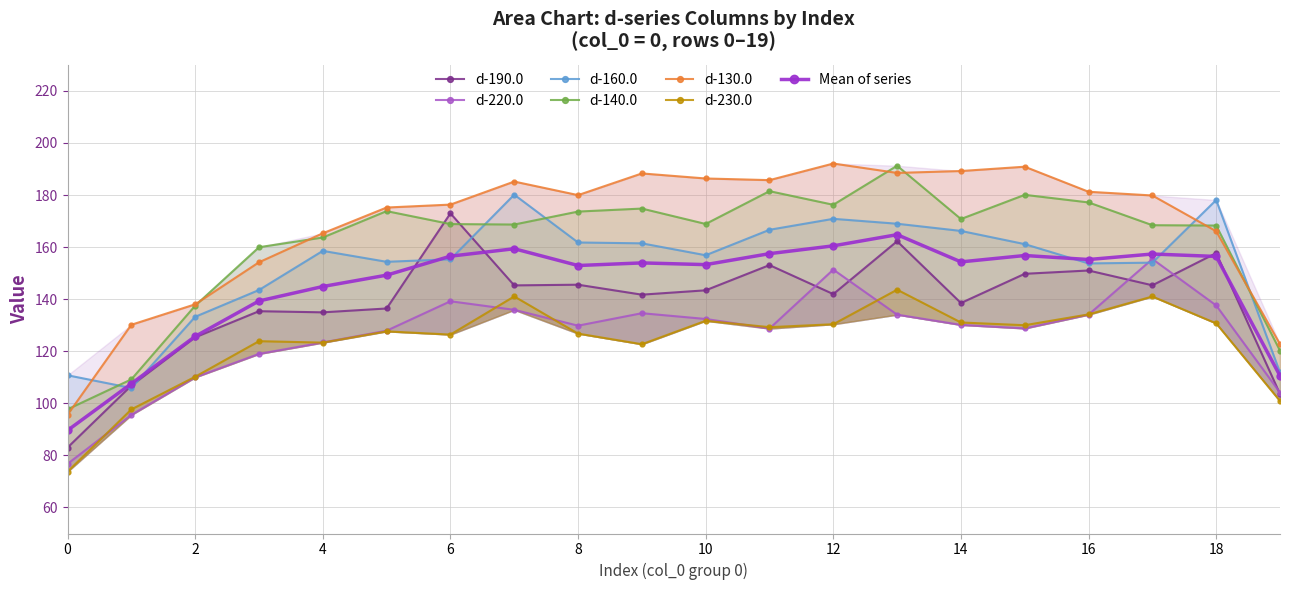

Rank the series by their maximum value, from highest to lowest.

d-130.0, d-140.0, d-160.0, d-190.0, d-220.0, d-230.0